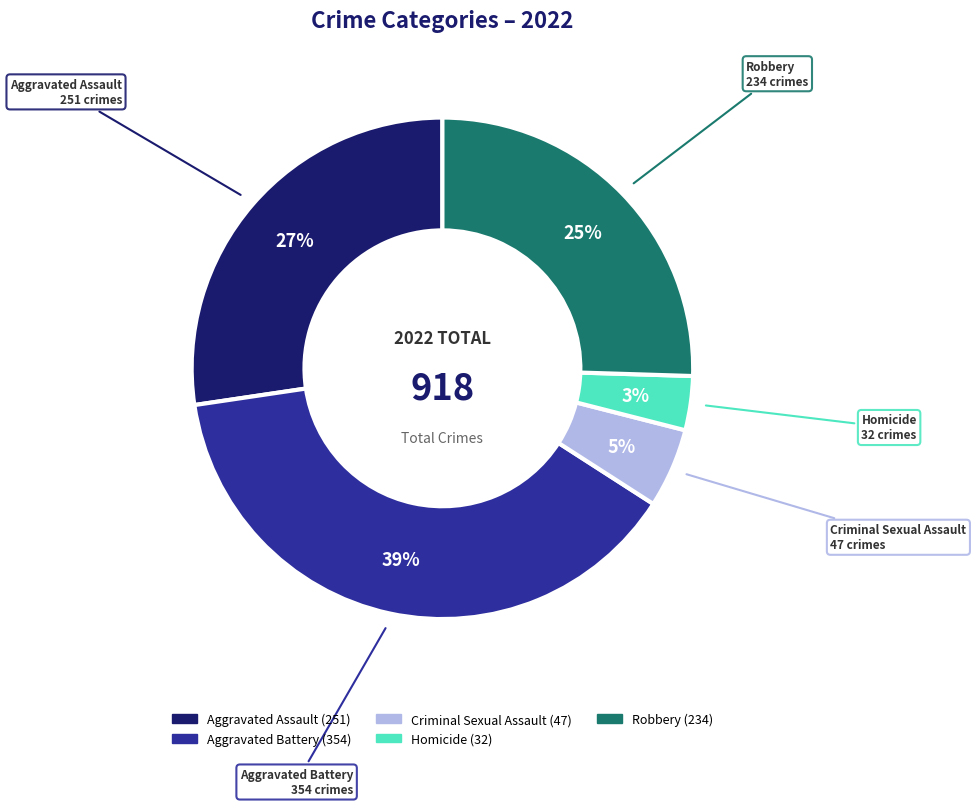

The Homicide slice represents 3% of the pie. True or false?

True